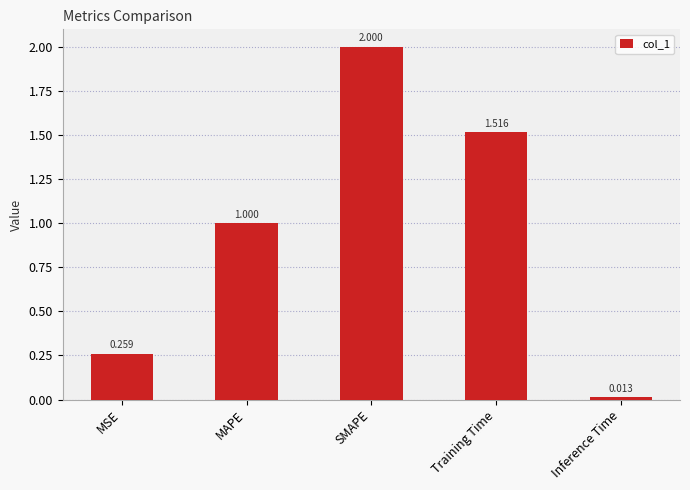

How many data points does each series have?

5